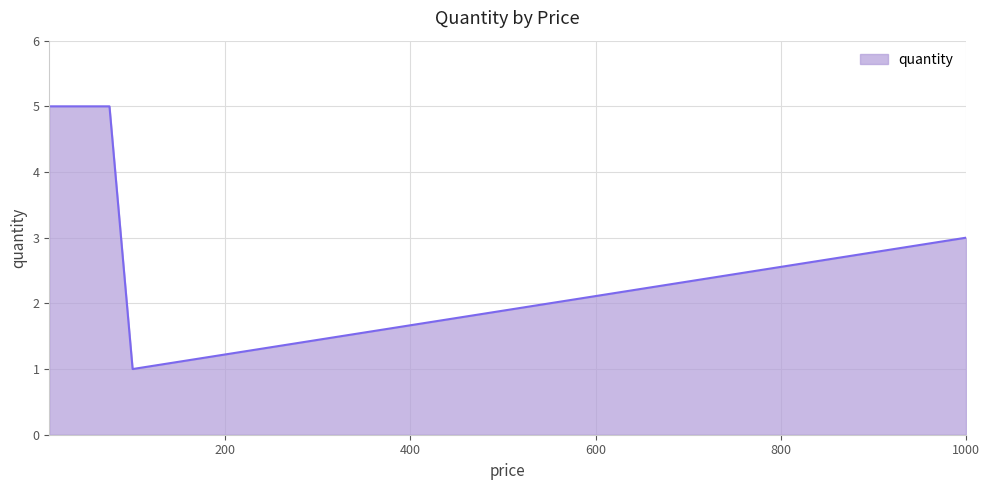

True or false: there are more than 1 points higher than both neighbors.

False